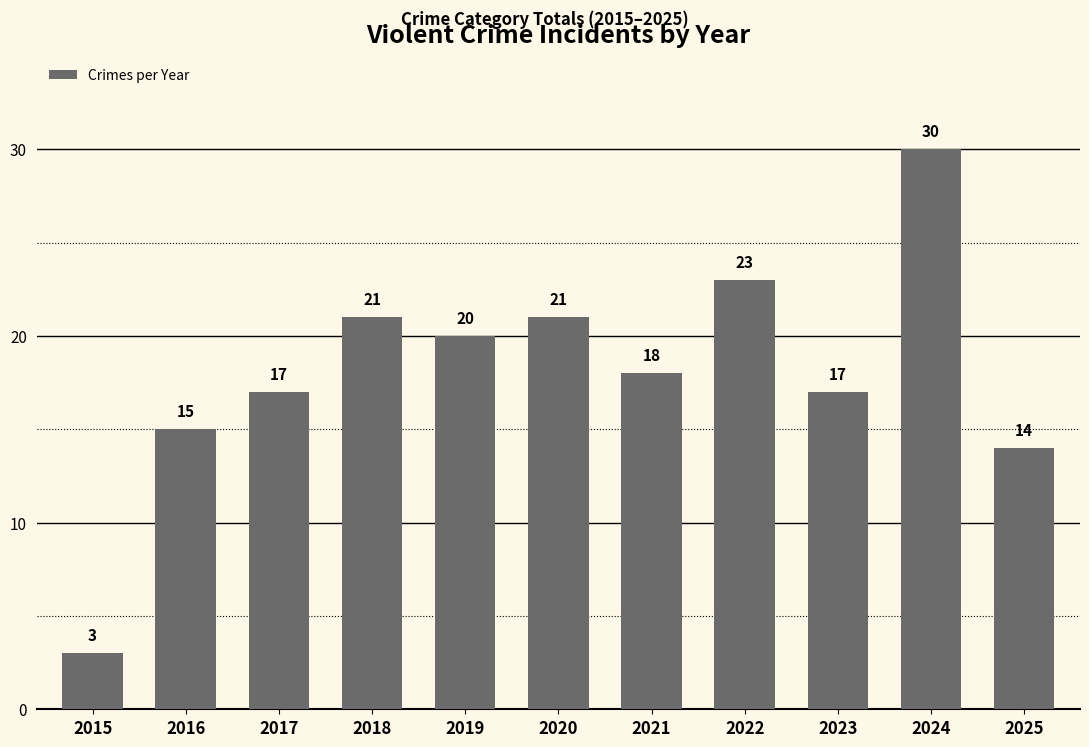

What is the difference between the maximum and minimum values?

27